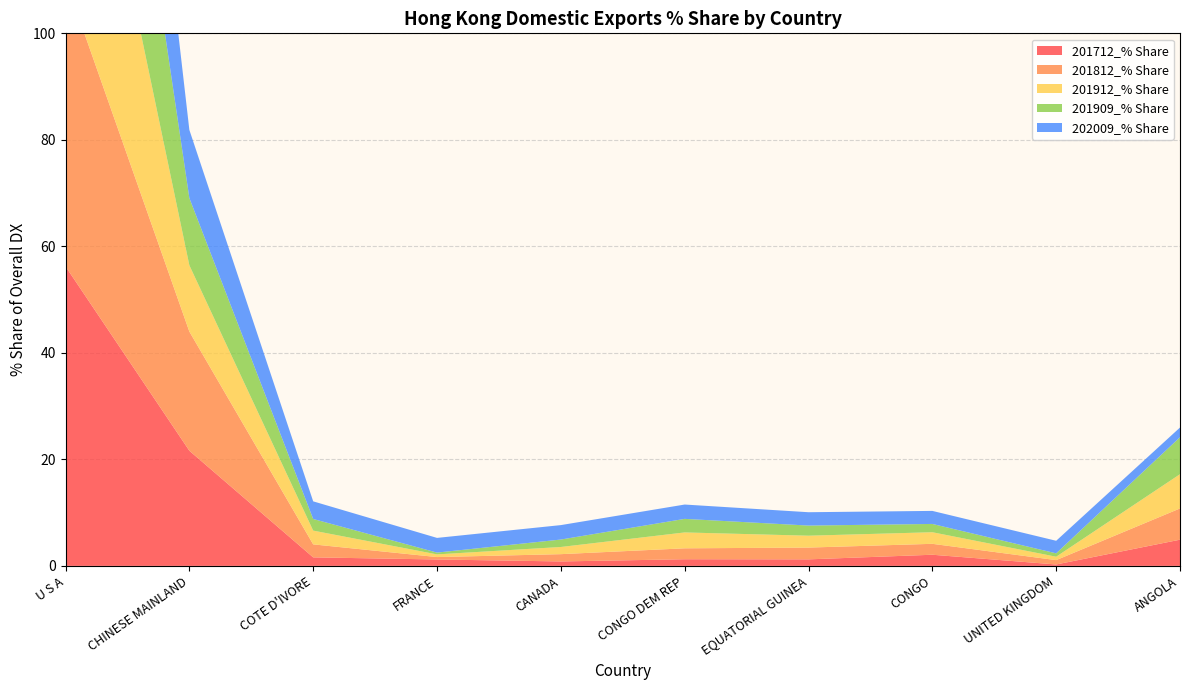

Reading right to left, extract all data points from this chart.

201712_% Share: ANGOLA=4.9	UNITED KINGDOM=0.3	CONGO=2.1	EQUATORIAL GUINEA=1.2	CONGO DEM REP=1.2	CANADA=0.8	FRANCE=1.2	COTE D'IVORE=1.6	CHINESE MAINLAND=21.6	U S A=56.2
201812_% Share: ANGOLA=5.9	UNITED KINGDOM=0.8	CONGO=2.1	EQUATORIAL GUINEA=2.2	CONGO DEM REP=2.1	CANADA=1.4	FRANCE=0.5	COTE D'IVORE=2.4	CHINESE MAINLAND=22.4	U S A=53.8
201912_% Share: ANGOLA=6.4	UNITED KINGDOM=0.6	CONGO=2.2	EQUATORIAL GUINEA=2.2	CONGO DEM REP=3.0	CANADA=1.3	FRANCE=0.5	COTE D'IVORE=2.6	CHINESE MAINLAND=12.4	U S A=57.6
201909_% Share: ANGOLA=6.9	UNITED KINGDOM=0.6	CONGO=1.6	EQUATORIAL GUINEA=1.9	CONGO DEM REP=2.5	CANADA=1.4	FRANCE=0.3	COTE D'IVORE=2.2	CHINESE MAINLAND=12.6	U S A=58.2
202009_% Share: ANGOLA=1.8	UNITED KINGDOM=2.4	CONGO=2.4	EQUATORIAL GUINEA=2.5	CONGO DEM REP=2.7	CANADA=2.7	FRANCE=2.8	COTE D'IVORE=3.3	CHINESE MAINLAND=12.8	U S A=58.5